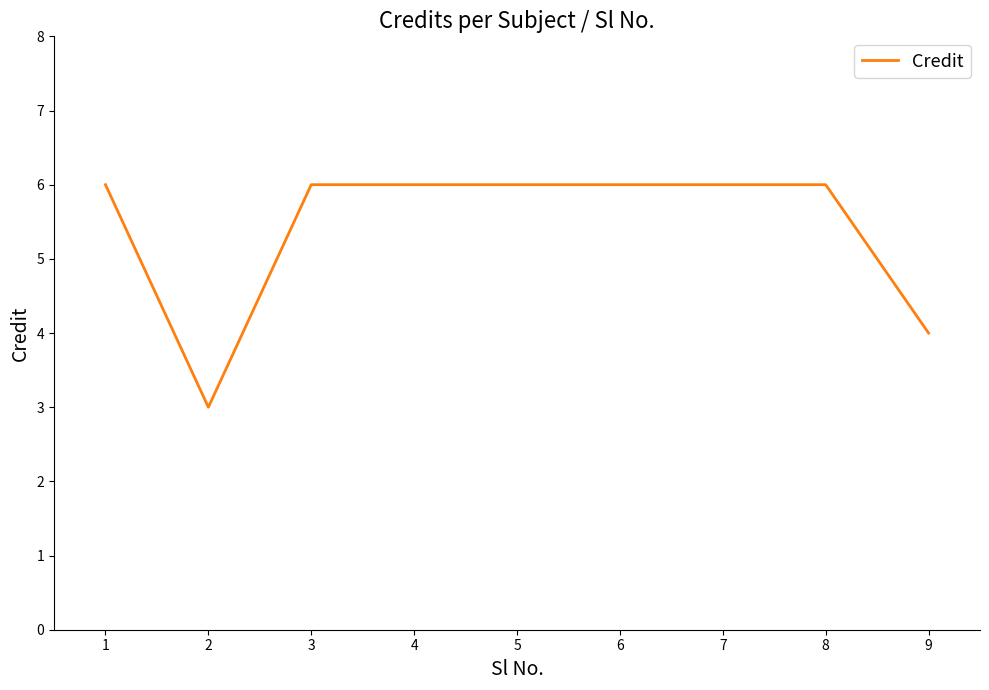

What is the difference between the maximum and minimum values?

3